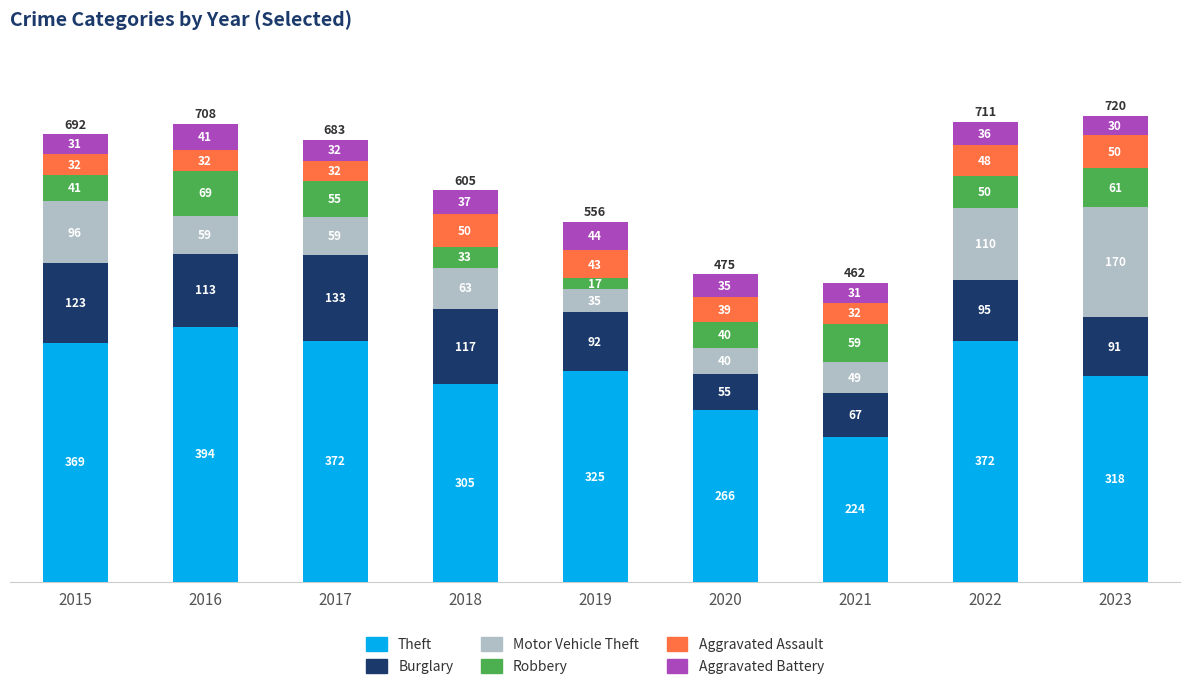

The Theft series shows 636 at 2022. True or false?

False